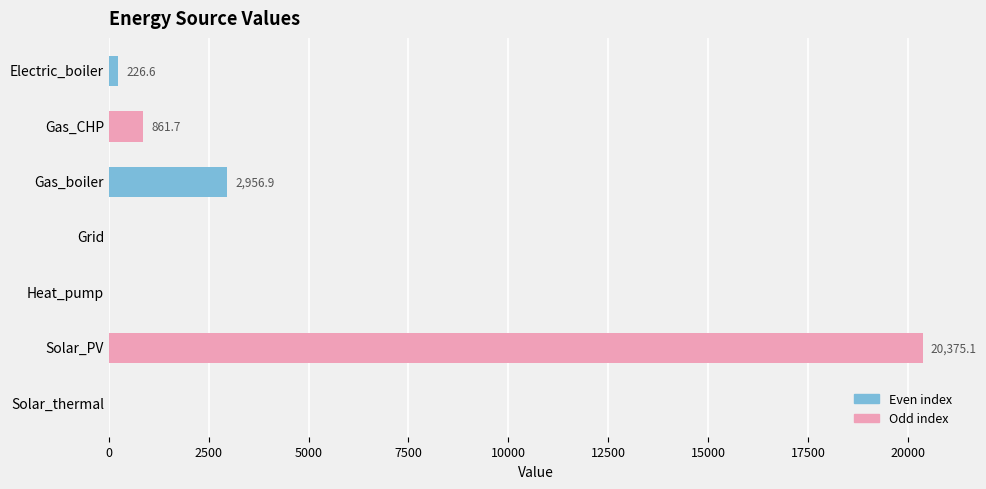

How many values exceed 226?

4